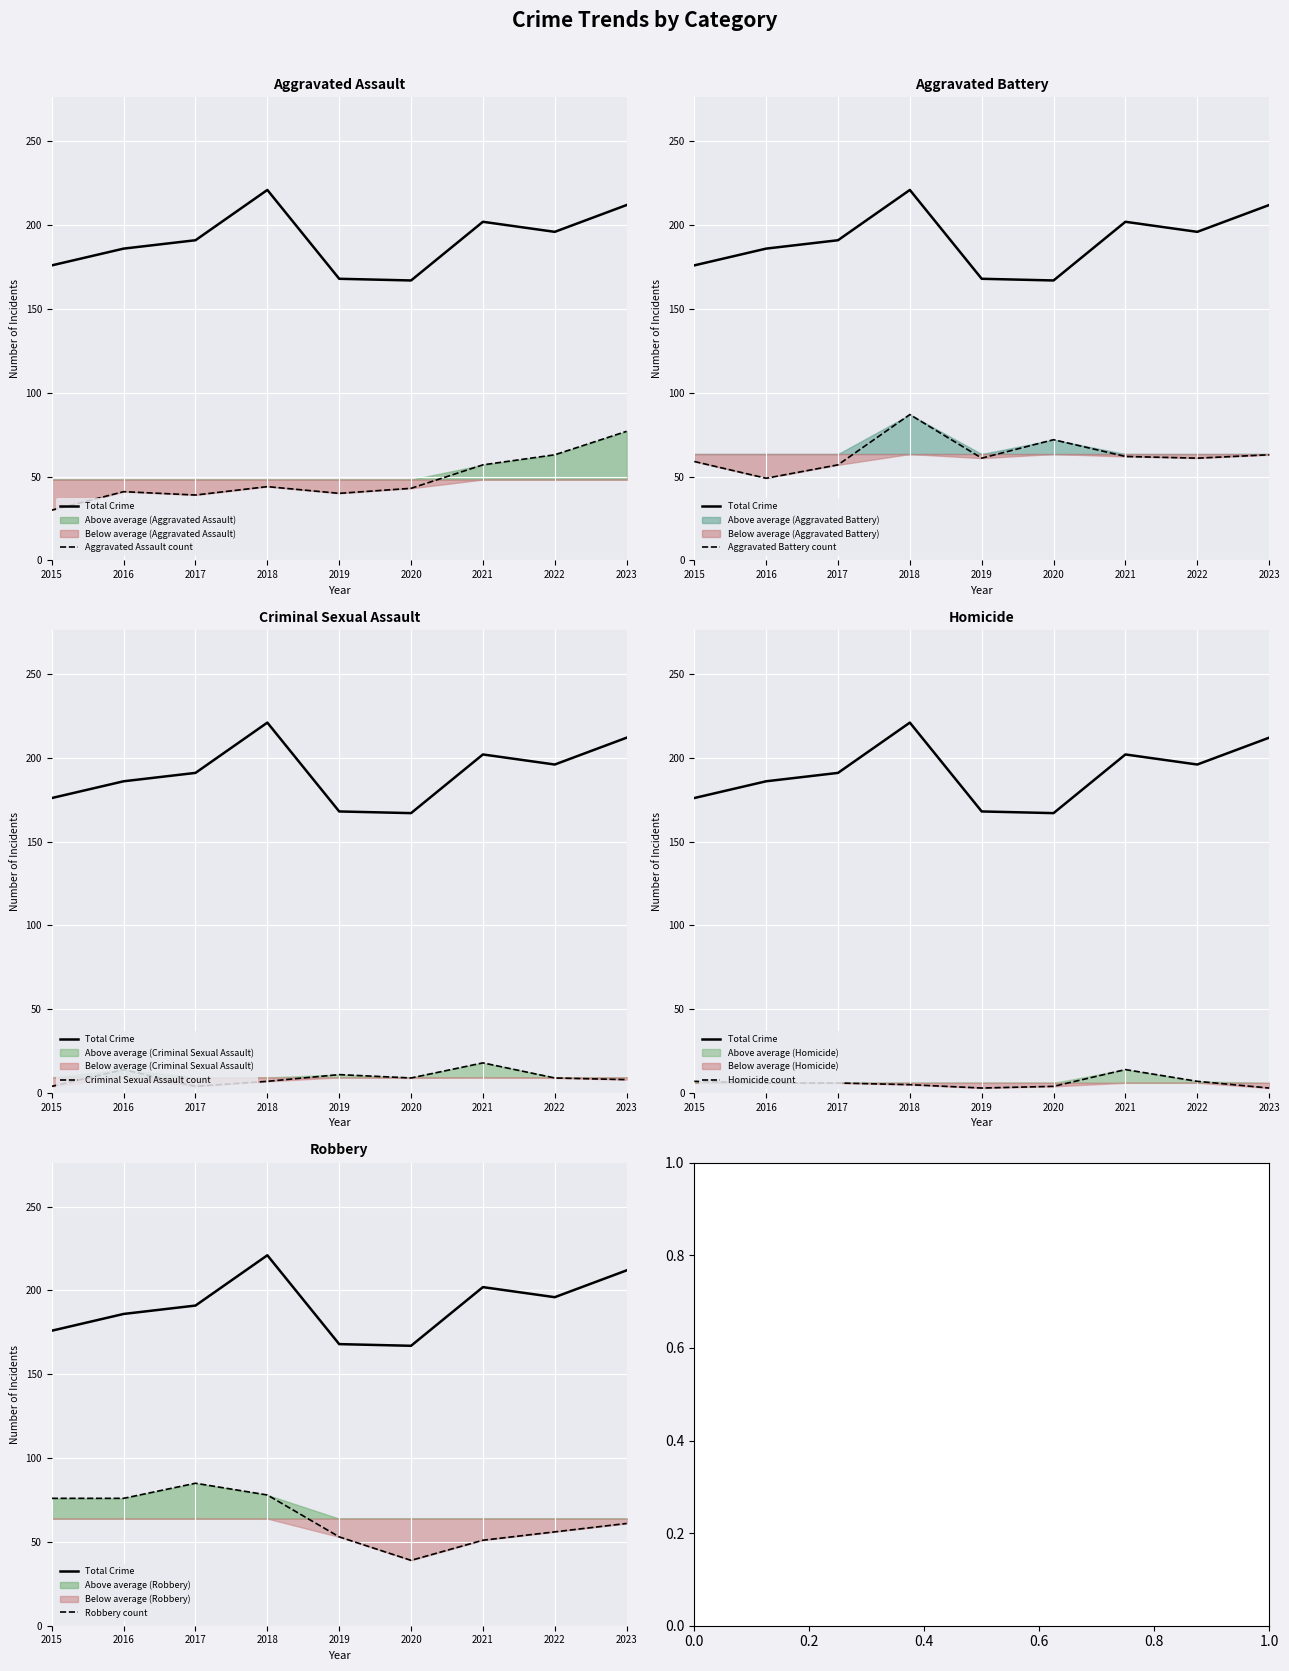

What is the total value across all series at 2023?

424